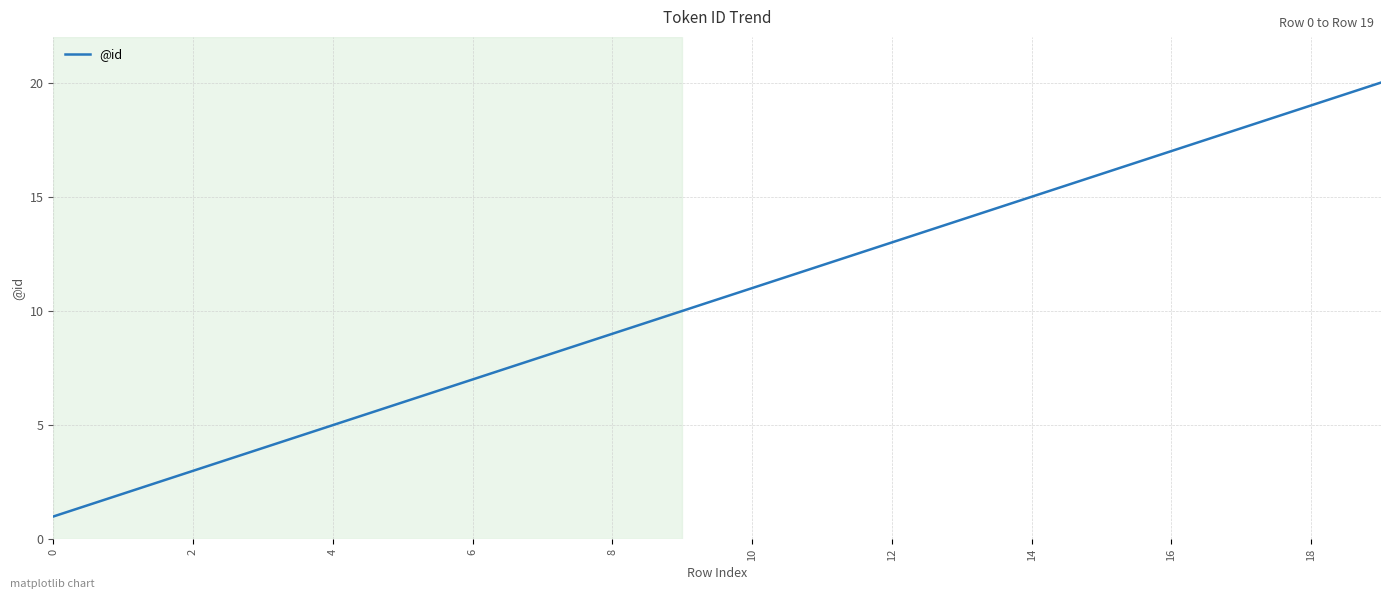

How many values are below 11?

10